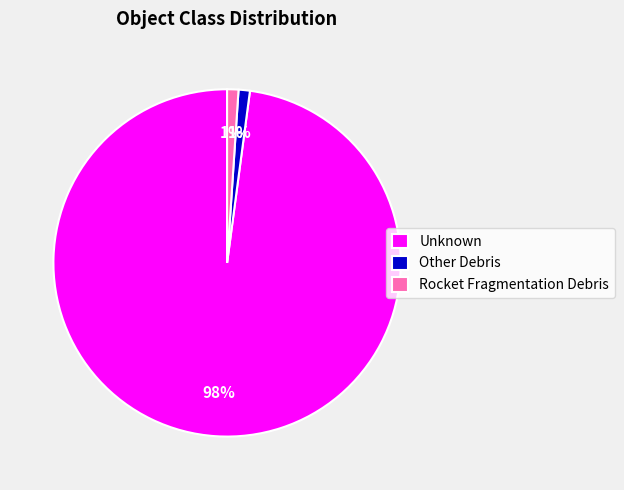

To the nearest percent, what percentage of the pie is Unknown?

98%